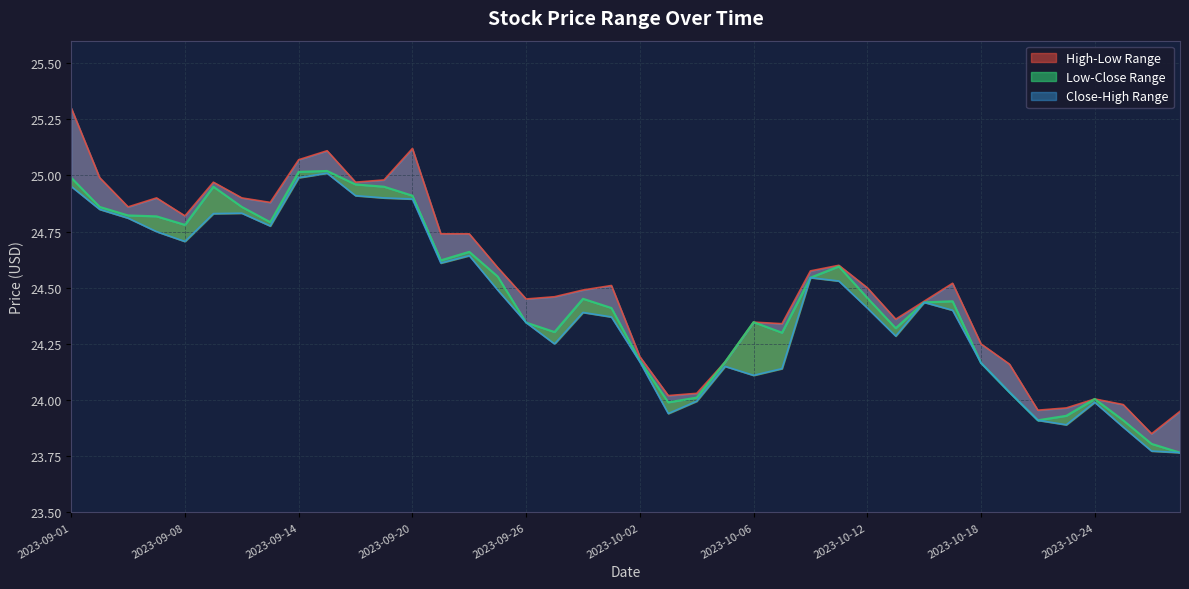

Does the chart have visible grid lines?

Yes